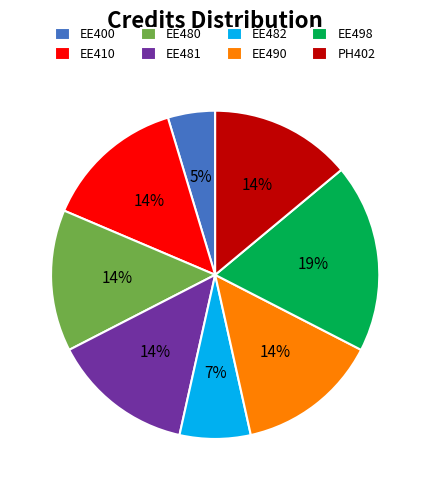

True or false: EE482 accounts for 7% of the total.

True